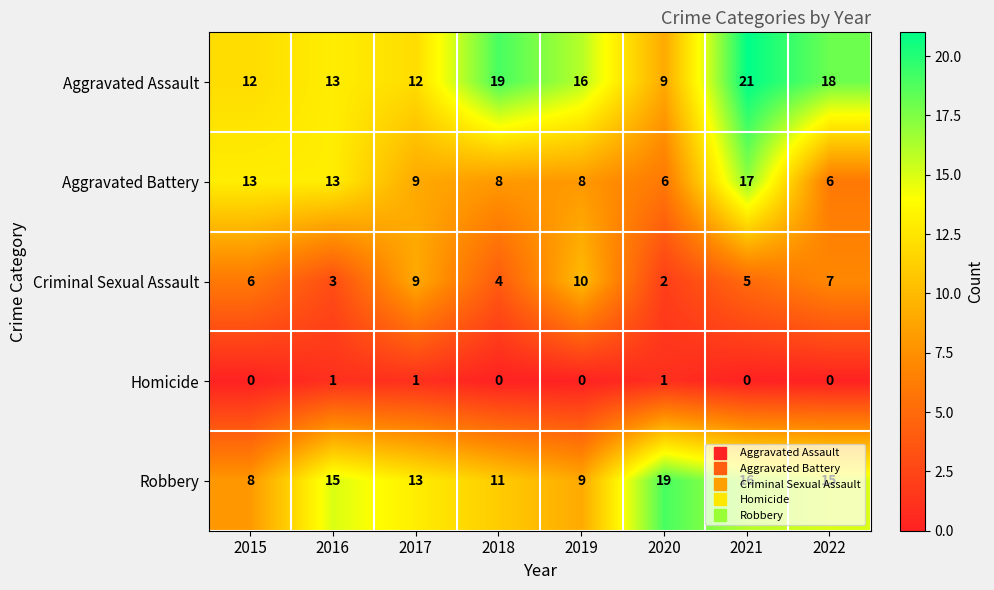

How many categories are shown in the chart?

8